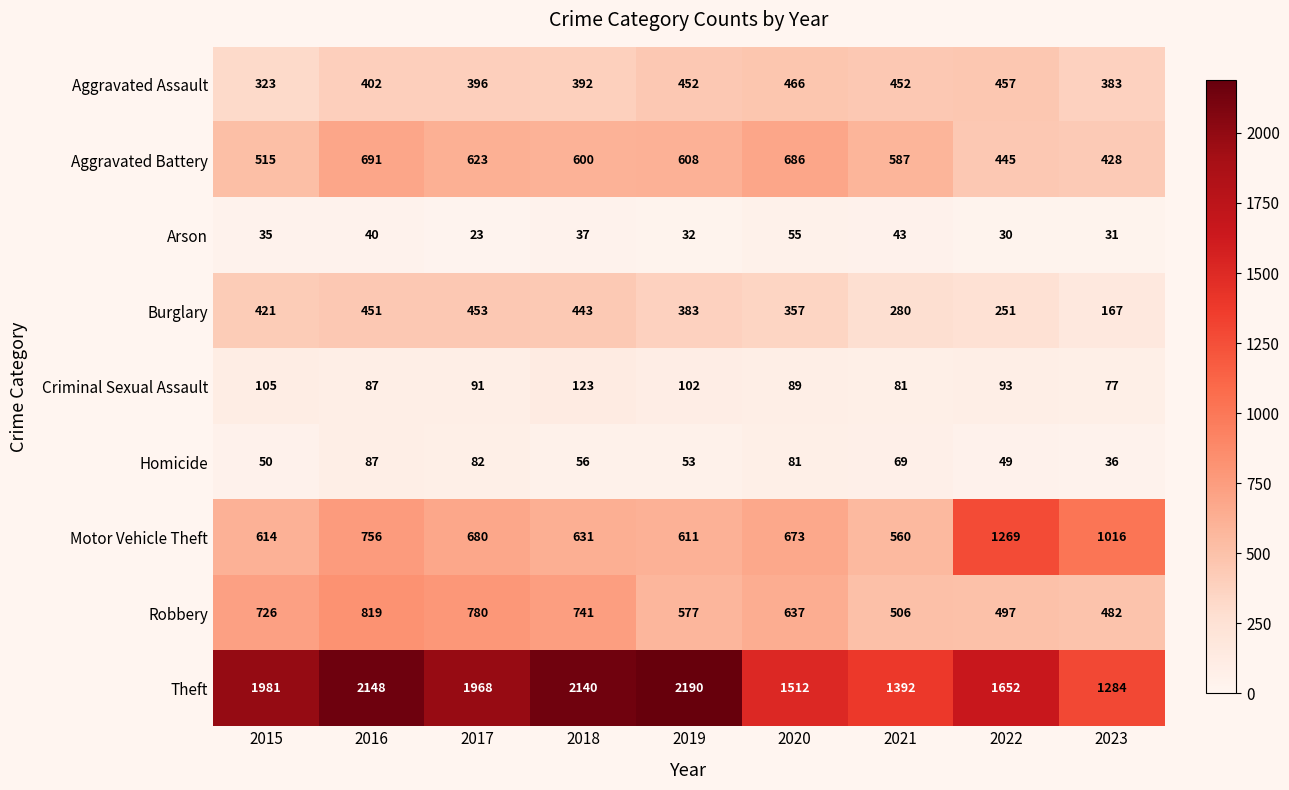

At 2017, list the series in order from largest to smallest.

Theft, Robbery, Motor Vehicle Theft, Aggravated Battery, Burglary, Aggravated Assault, Criminal Sexual Assault, Homicide, Arson